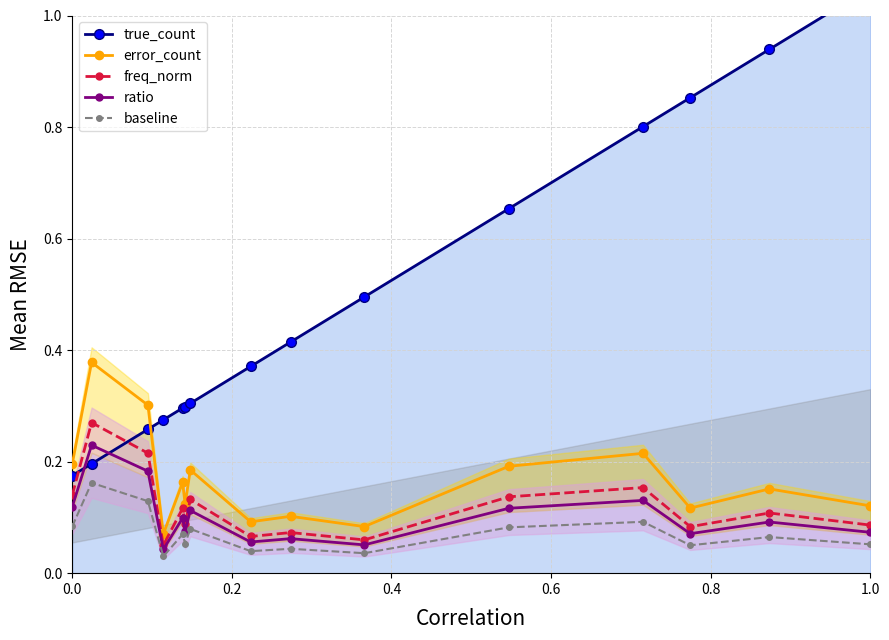

True or false: freq_norm has more than 1 points higher than both neighbors.

True